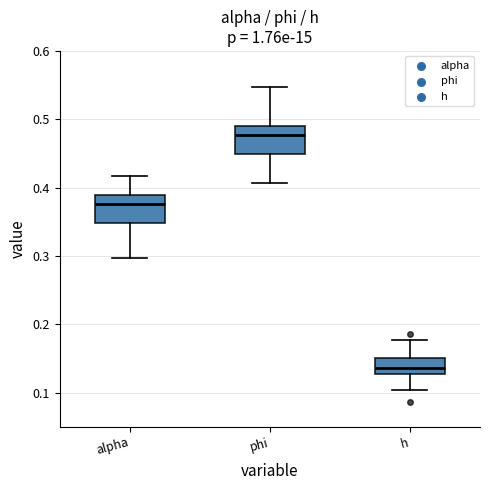

Where does the lower whisker of the box for h end on the y-axis? The values are not printed on the chart, so give them approximately, as read against the axis.

0.10